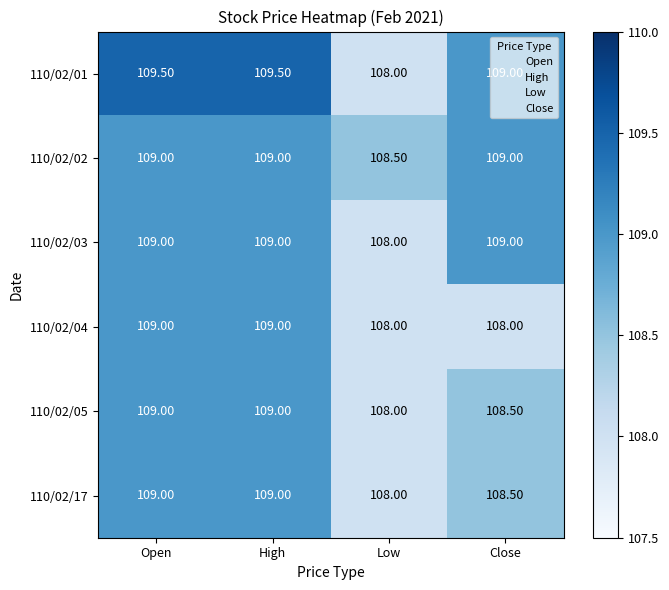

At which label does 110/02/01 first exceed 109?

Open